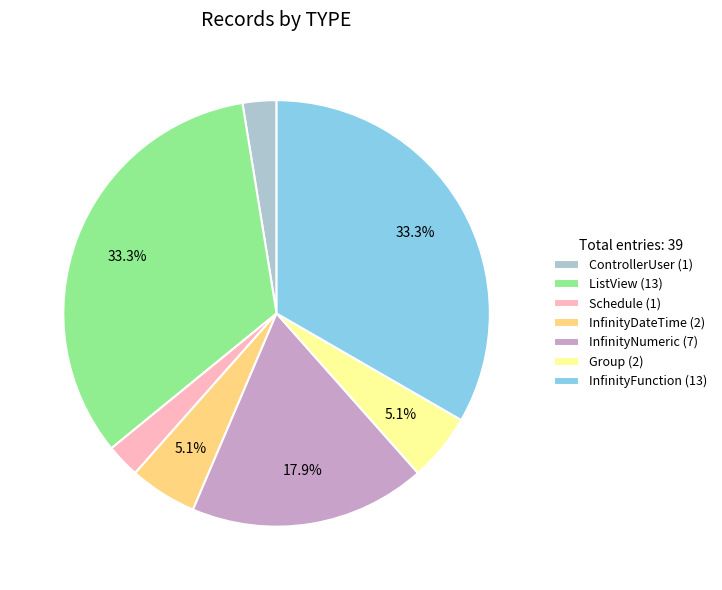

Is there a majority slice in this chart?

No